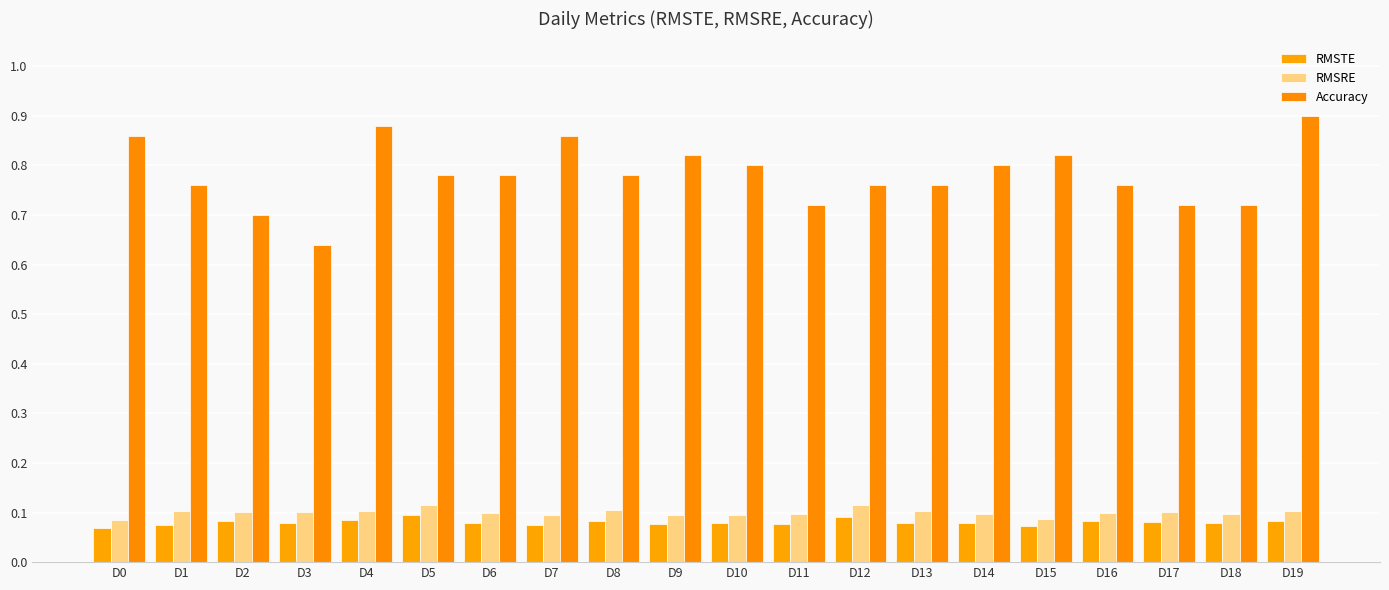

What is the value of the Accuracy bar at the 19th from the left?

0.7